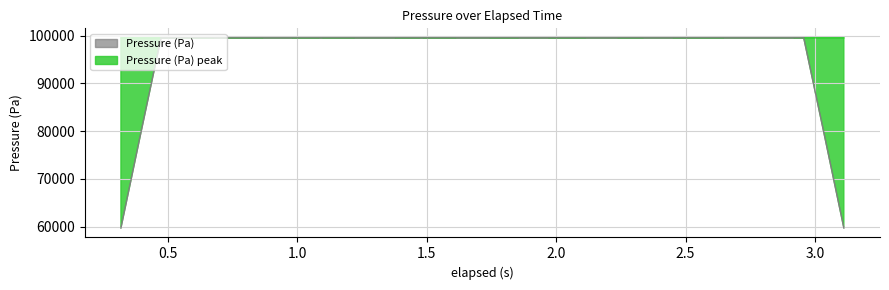

How many values are below 99560?

13